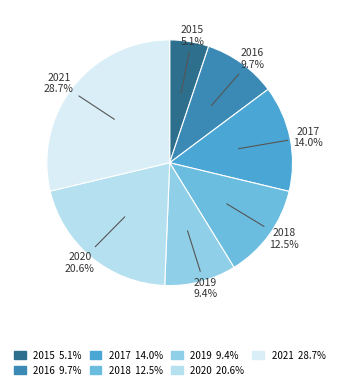

Does 2021 represent more than half of the total?

No